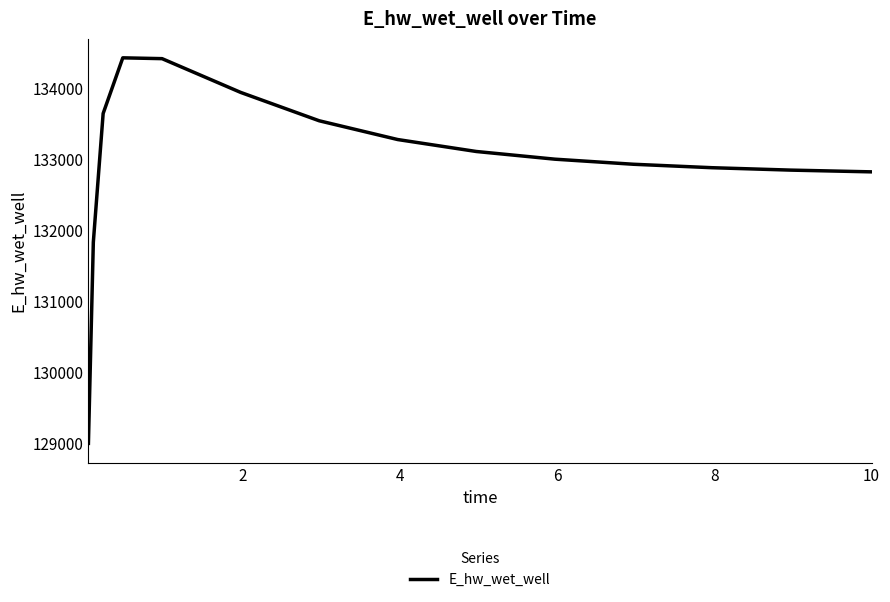

What is the smallest value displayed?

128992.9